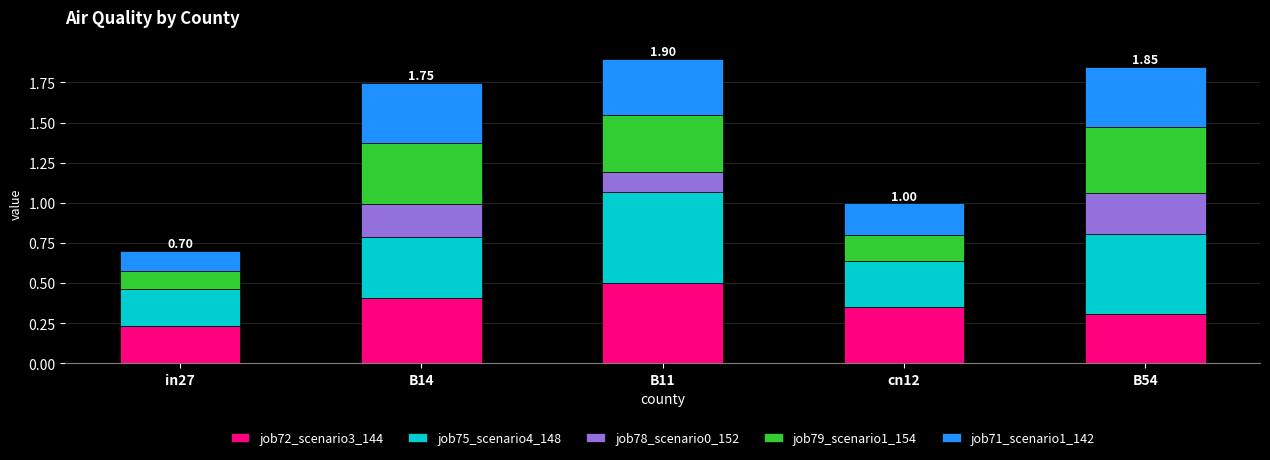

Does the chart contain stacked bars?

Yes